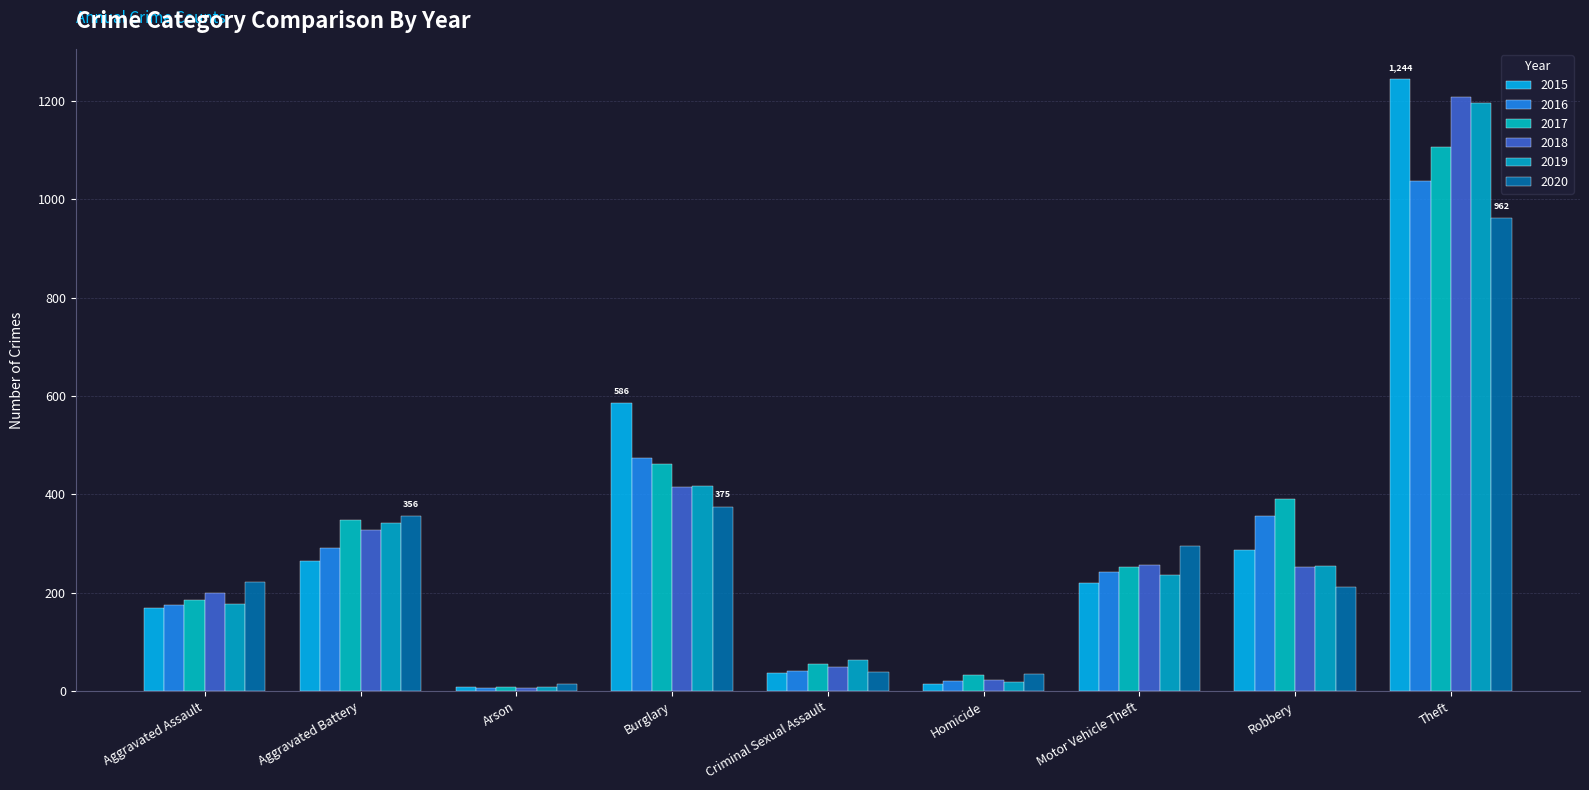

At how many categories does at least one series exceed 1126?

1